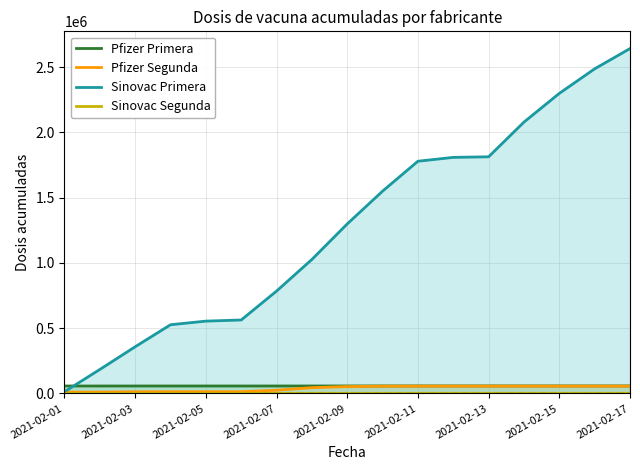

True or false: Sinovac Primera and Sinovac Segunda intersect in this chart.

False